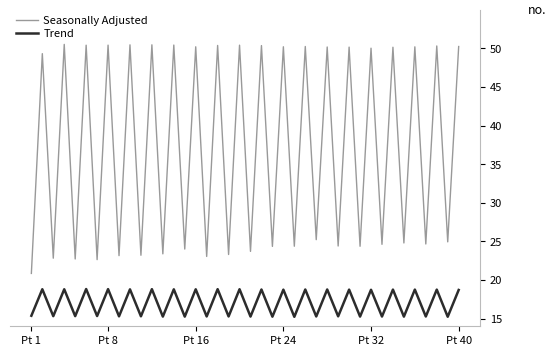

Which series has the largest range (max minus min)?

Seasonally Adjusted